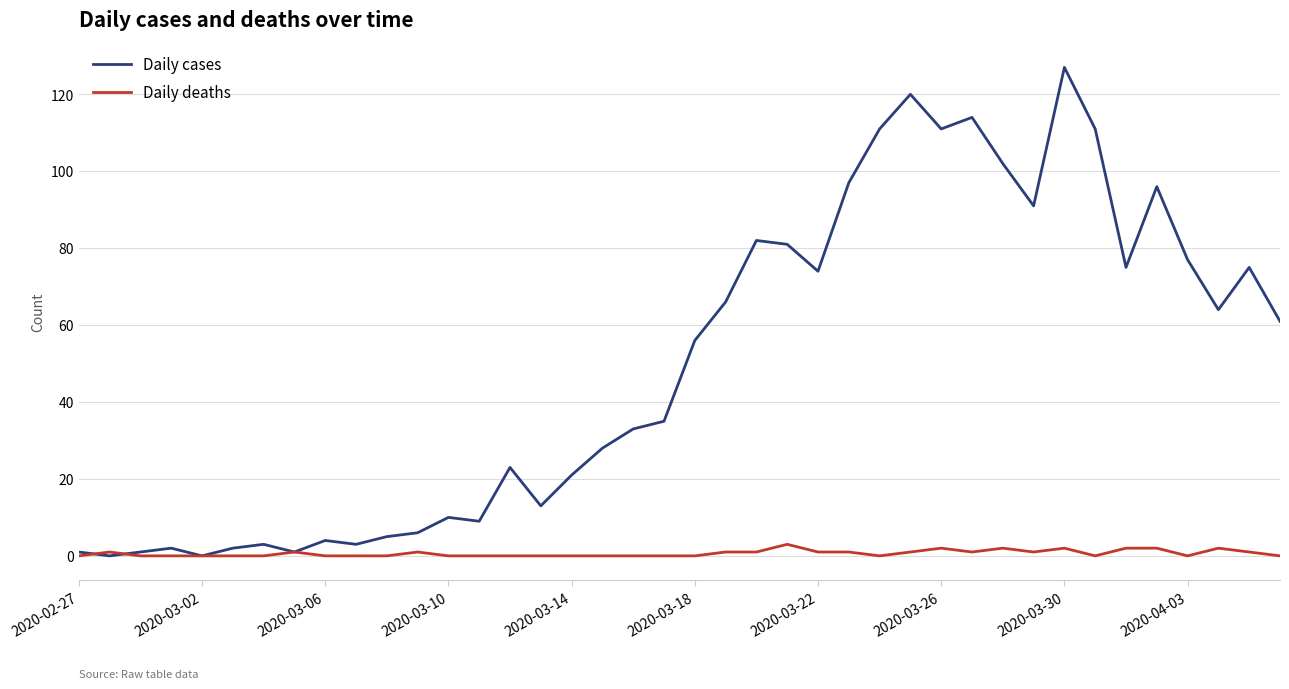

What is the maximum value for Daily cases?

127